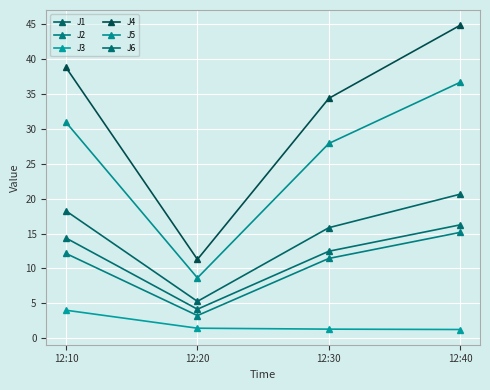

The J1 series shows 21.1 at 12:30. True or false?

False